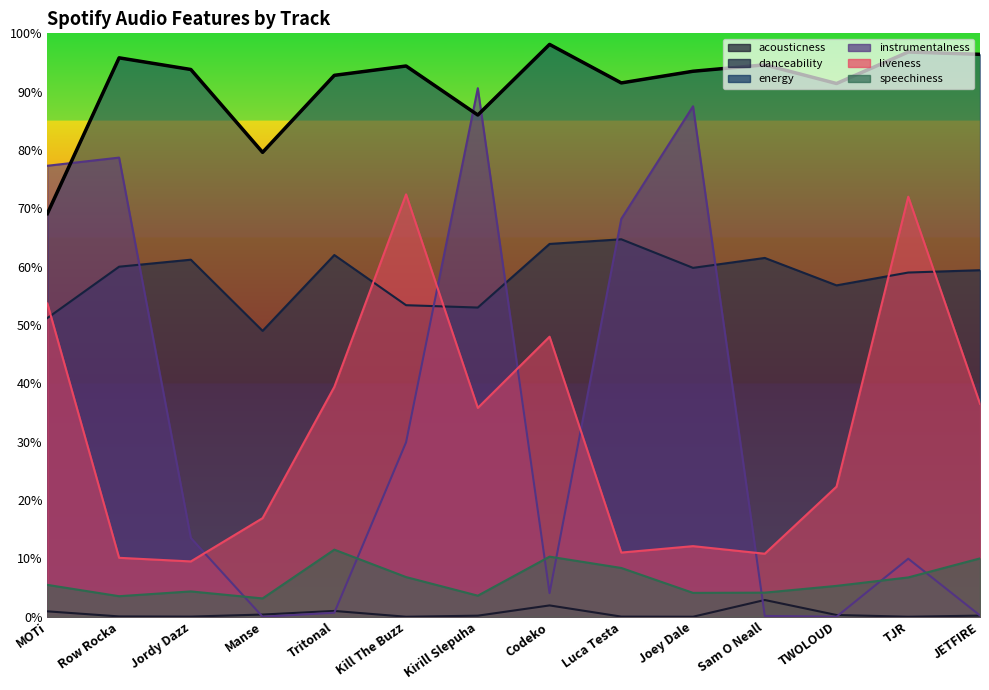

Reading right to left, list all the values displayed in this chart.

acousticness: 0.0	0.0	0.0	0.0	0.0	0.0	0.0	0.0	0.0	0.0	0.0	0.0	0.0	0.0
danceability: 0.6	0.6	0.6	0.6	0.6	0.6	0.6	0.5	0.5	0.6	0.5	0.6	0.6	0.5
energy: 1.0	1.0	0.9	0.9	0.9	0.9	1.0	0.9	0.9	0.9	0.8	0.9	1.0	0.7
instrumentalness: 0.0	0.1	0.0	0.0	0.9	0.7	0.0	0.9	0.3	0.0	0.0	0.1	0.8	0.8
liveness: 0.4	0.7	0.2	0.1	0.1	0.1	0.5	0.4	0.7	0.4	0.2	0.1	0.1	0.5
speechiness: 0.1	0.1	0.1	0.0	0.0	0.1	0.1	0.0	0.1	0.1	0.0	0.0	0.0	0.1